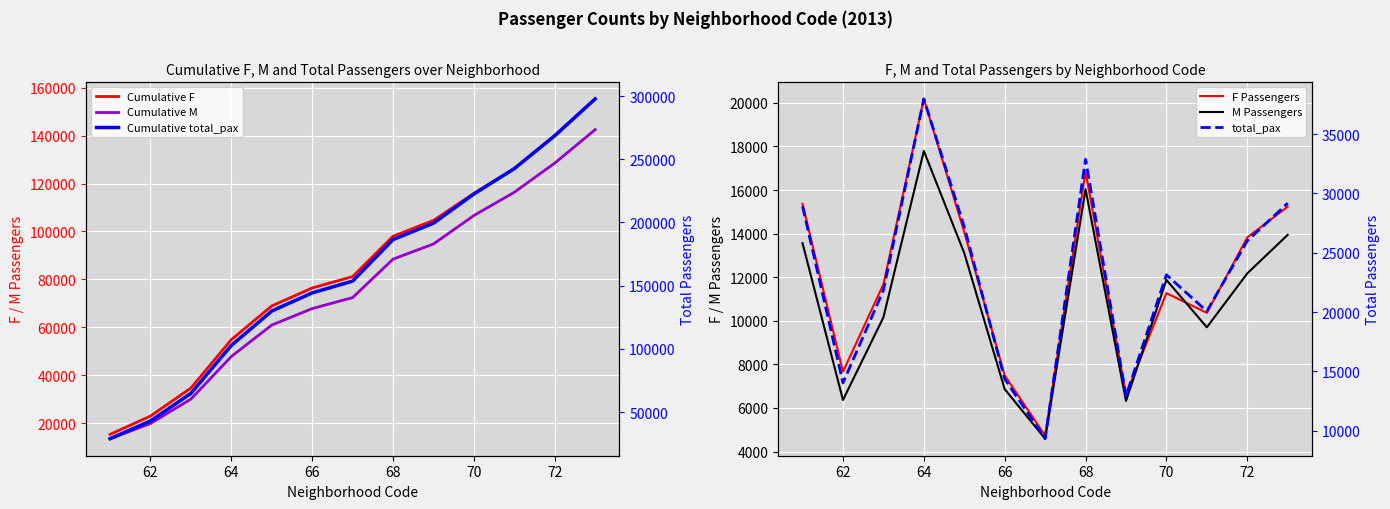

True or false: total_pax and Cumulative F cross at least once.

True